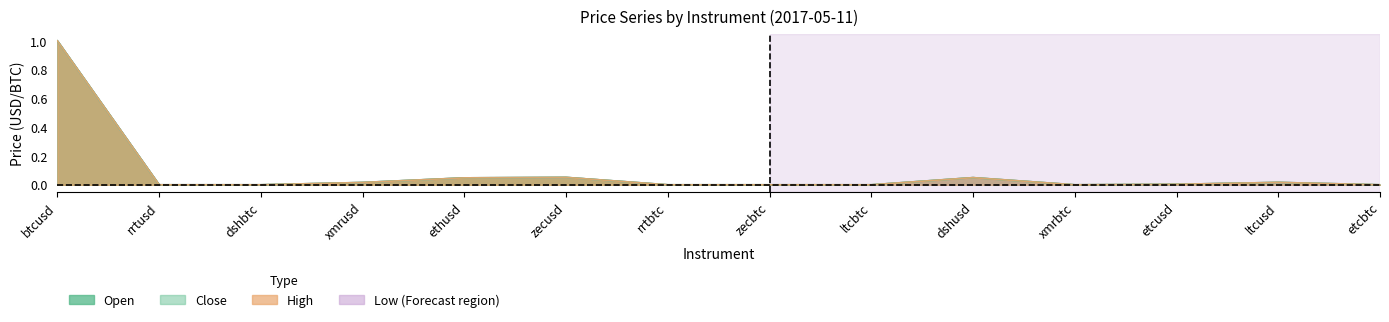

Reading left to right, transcribe all the data shown in this chart.

open: btcusd=1.0	rrtusd=0.0	dshbtc=0.0	xmrusd=0.0	ethusd=0.0	zecusd=0.1	rrtbtc=0.0	zecbtc=0.0	ltcbtc=0.0	dshusd=0.0	xmrbtc=0.0	etcusd=0.0	ltcusd=0.0	etcbtc=0.0
close: btcusd=1.0	rrtusd=0.0	dshbtc=0.0	xmrusd=0.0	ethusd=0.0	zecusd=0.1	rrtbtc=0.0	zecbtc=0.0	ltcbtc=0.0	dshusd=0.0	xmrbtc=0.0	etcusd=0.0	ltcusd=0.0	etcbtc=0.0
high: btcusd=1.0	rrtusd=0.0	dshbtc=0.0	xmrusd=0.0	ethusd=0.0	zecusd=0.1	rrtbtc=0.0	zecbtc=0.0	ltcbtc=0.0	dshusd=0.0	xmrbtc=0.0	etcusd=0.0	ltcusd=0.0	etcbtc=0.0
low: btcusd=1.0	rrtusd=0.0	dshbtc=0.0	xmrusd=0.0	ethusd=0.0	zecusd=0.1	rrtbtc=0.0	zecbtc=0.0	ltcbtc=0.0	dshusd=0.0	xmrbtc=0.0	etcusd=0.0	ltcusd=0.0	etcbtc=0.0